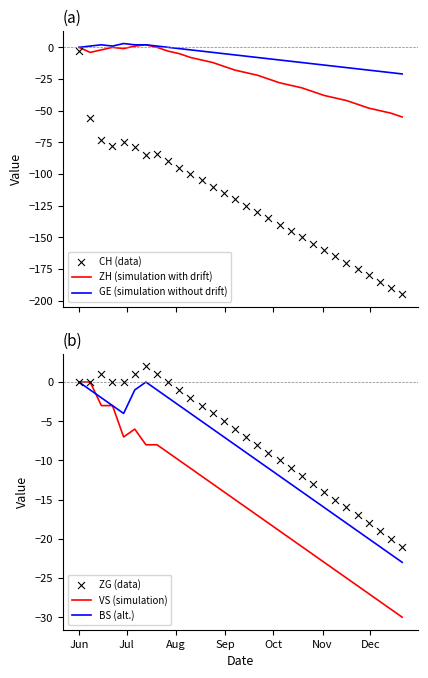

Which series contains the lowest Y value?

CH (data)